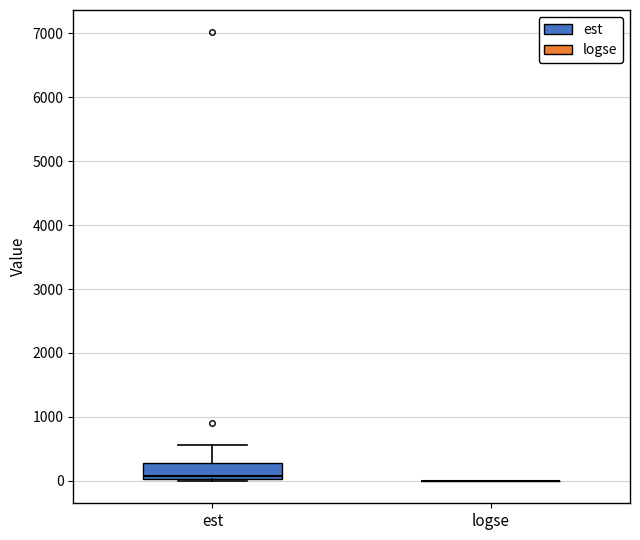

Which box is the tallest, from its lower edge to its upper edge?

est